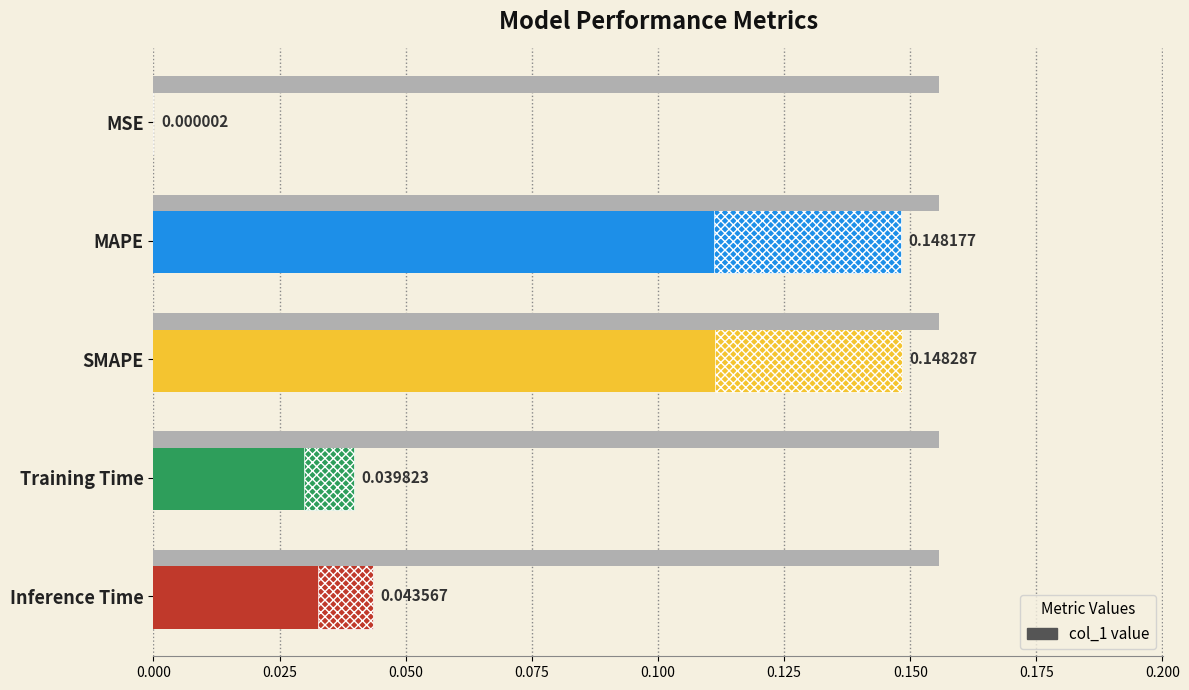

Is it true that the value at MSE is 0.0?

False